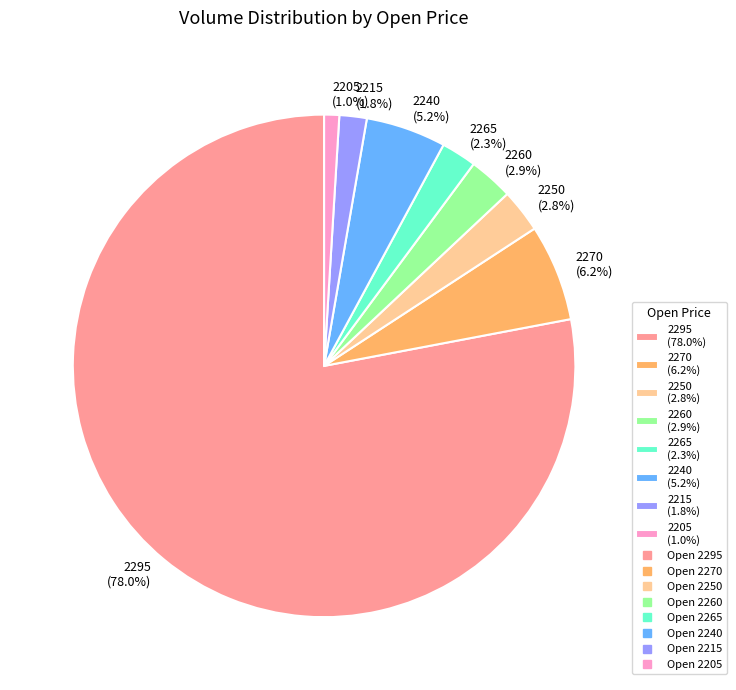

Is the sum of 2265 (2.3%) and 2240 (5.2%) greater than half?

No